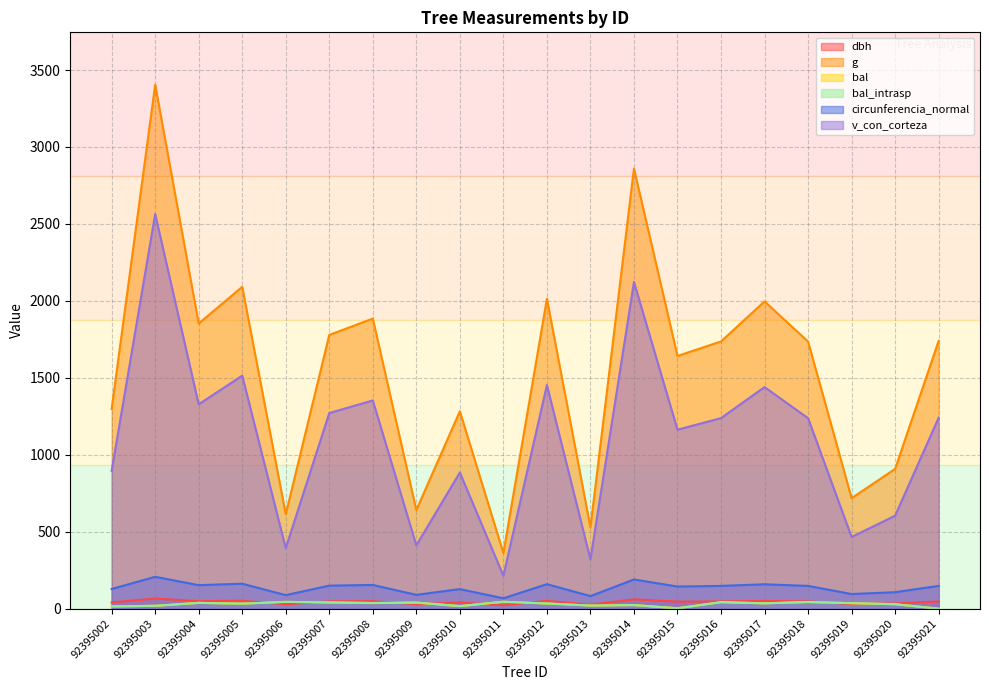

Rank the series at 92395012 from highest to lowest value.

g, v_con_corteza, circunferencia_normal, dbh, bal, bal_intrasp